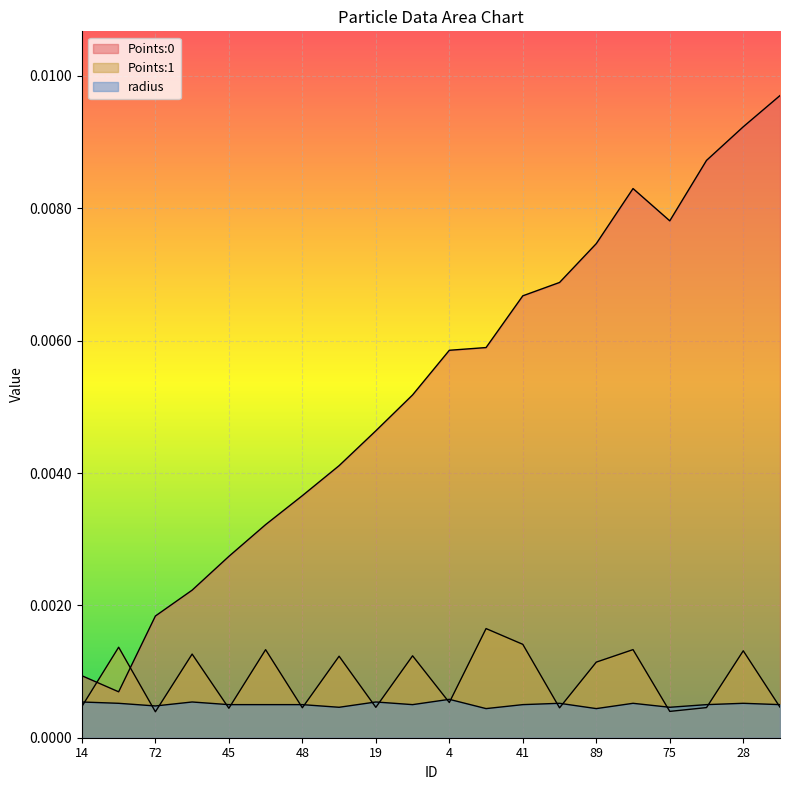

Count the radius values in the range 0 to 1.

20